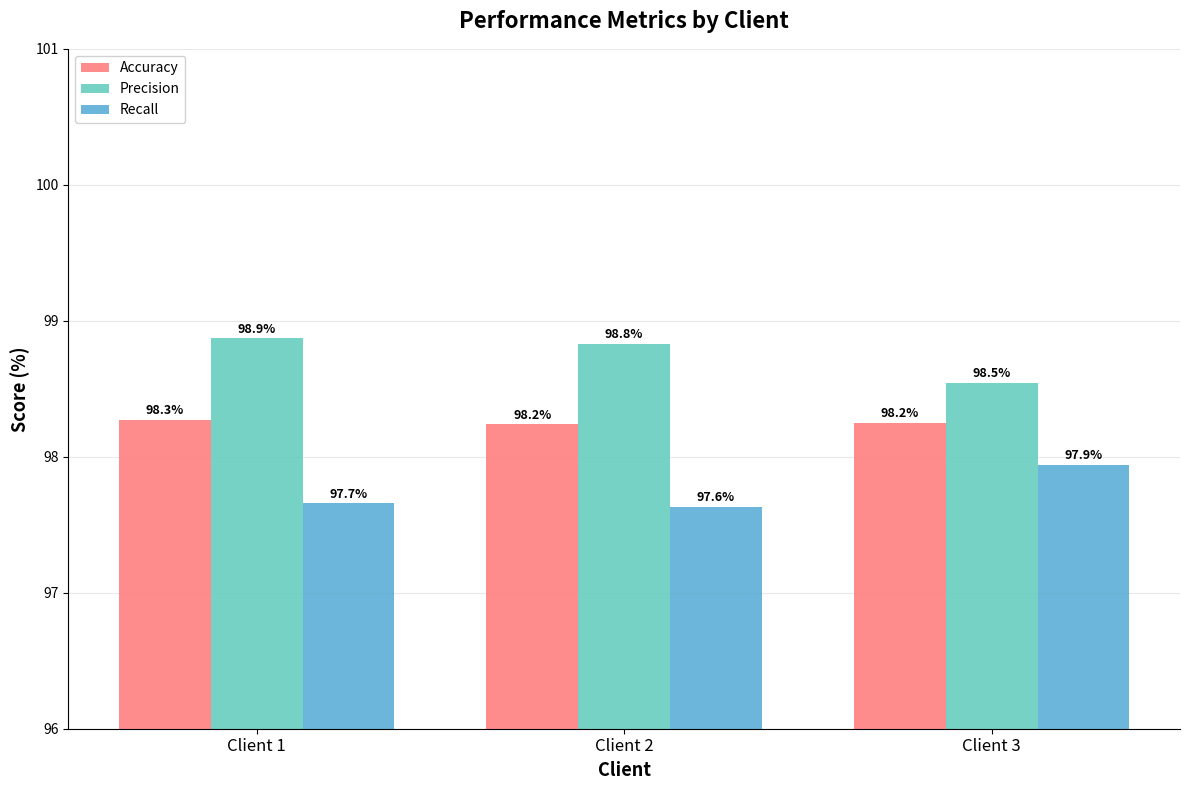

Reading right to left, transcribe all the data shown in this chart.

Accuracy: Client 3=98.2	Client 2=98.2	Client 1=98.3
Precision: Client 3=98.5	Client 2=98.8	Client 1=98.9
Recall: Client 3=97.9	Client 2=97.6	Client 1=97.7